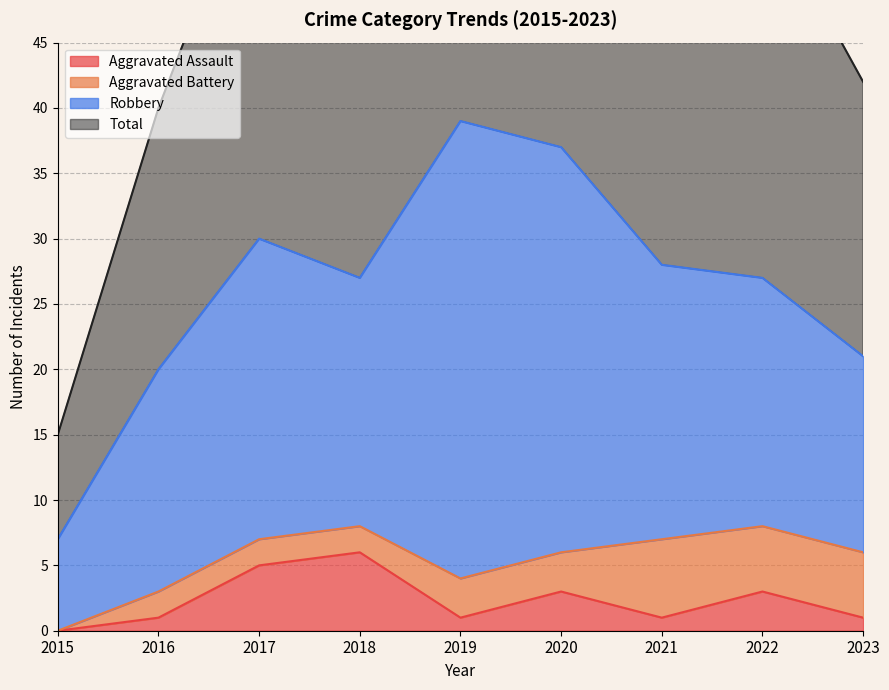

Where is the first local minimum for Aggravated Assault?

2019